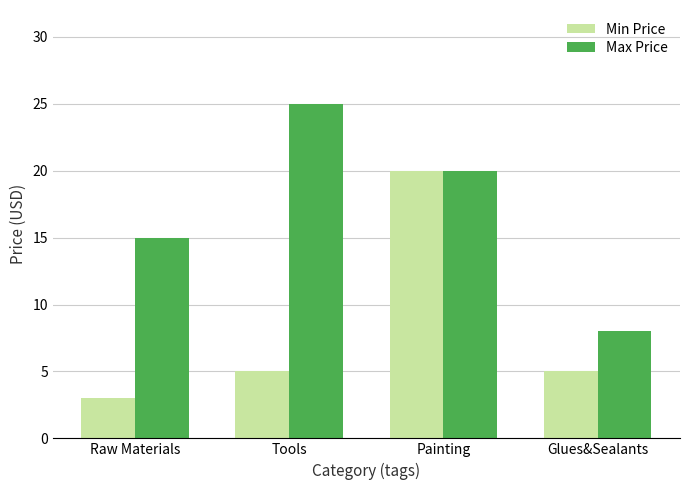

What is the difference between the maximum and minimum values in the Max Price series?

17